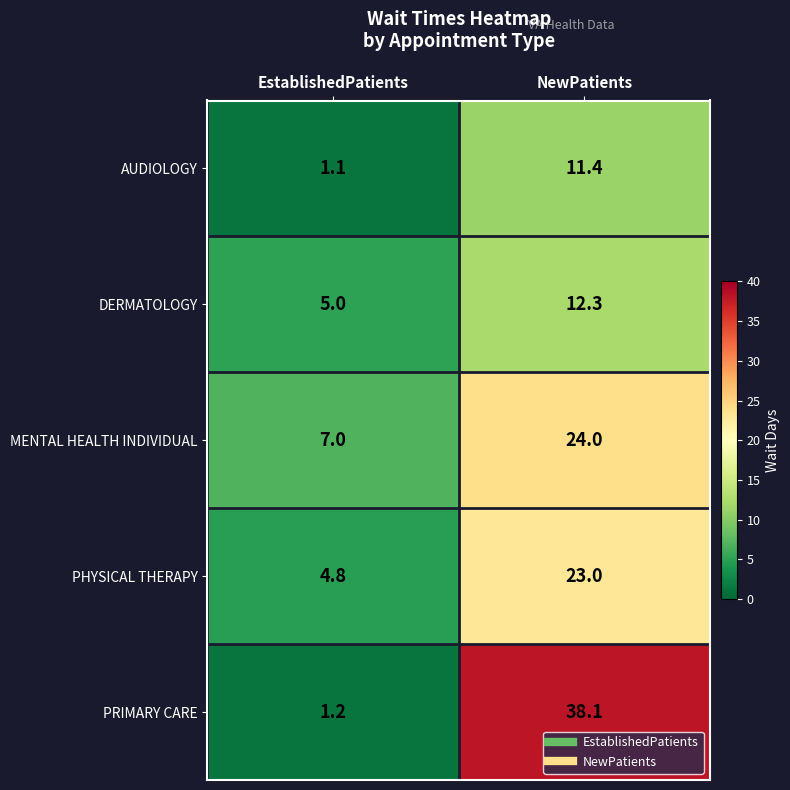

Rank the series by their maximum value, from highest to lowest.

PRIMARY CARE, MENTAL HEALTH INDIVIDUAL, PHYSICAL THERAPY, DERMATOLOGY, AUDIOLOGY